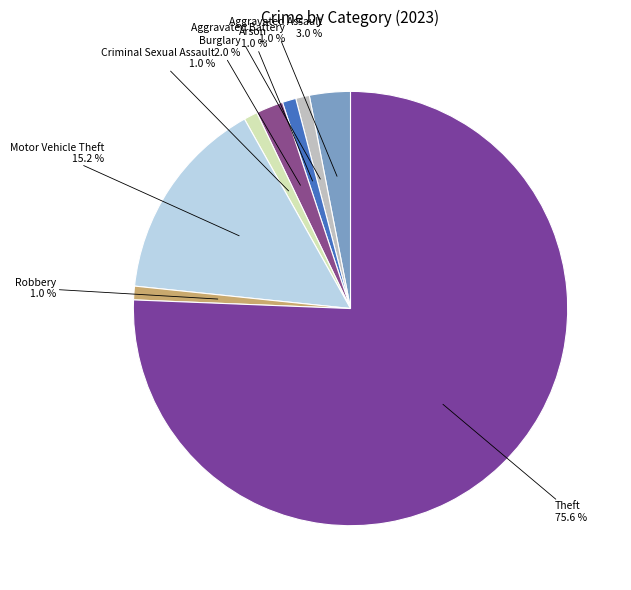

Which has a higher value, Motor Vehicle Theft or Burglary?

Motor Vehicle Theft